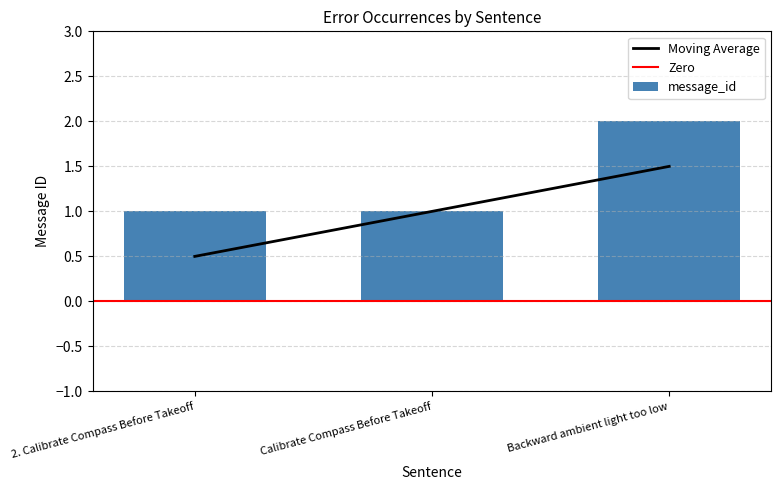

What is the minimum value shown in the chart?

1